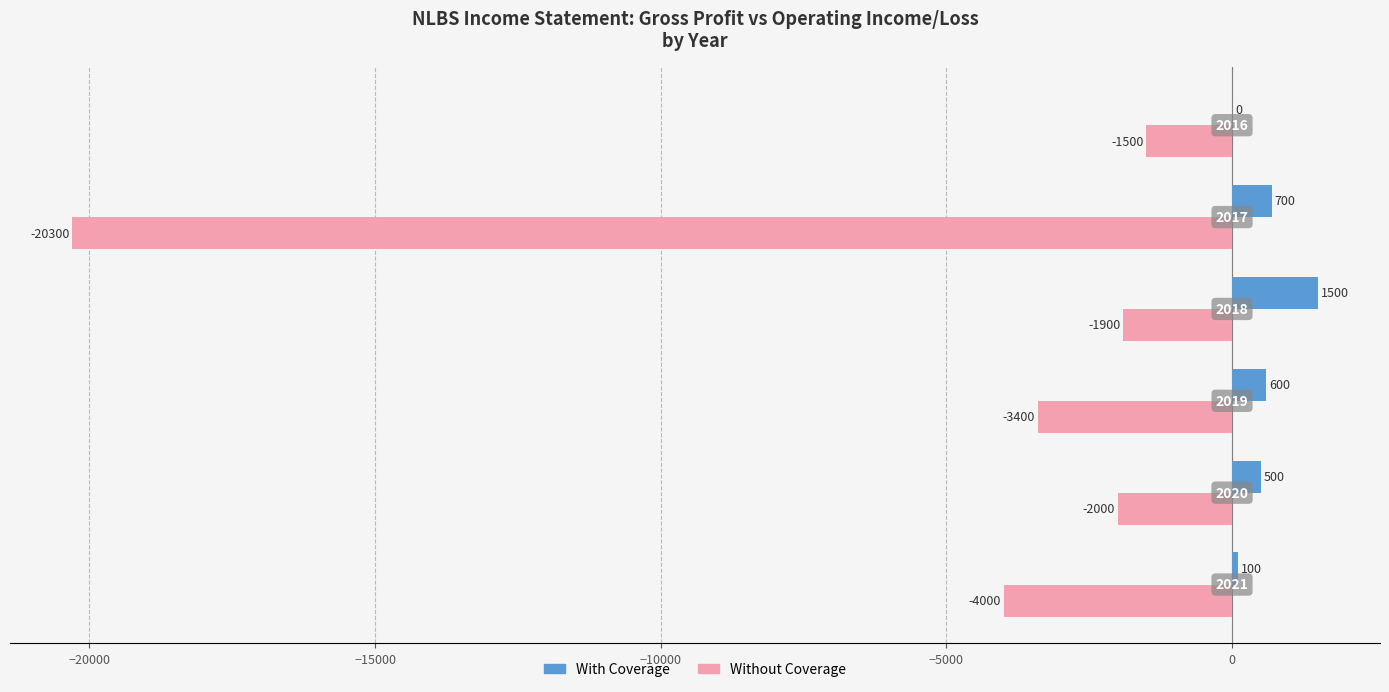

Which label corresponds to the largest value in the chart?

2018